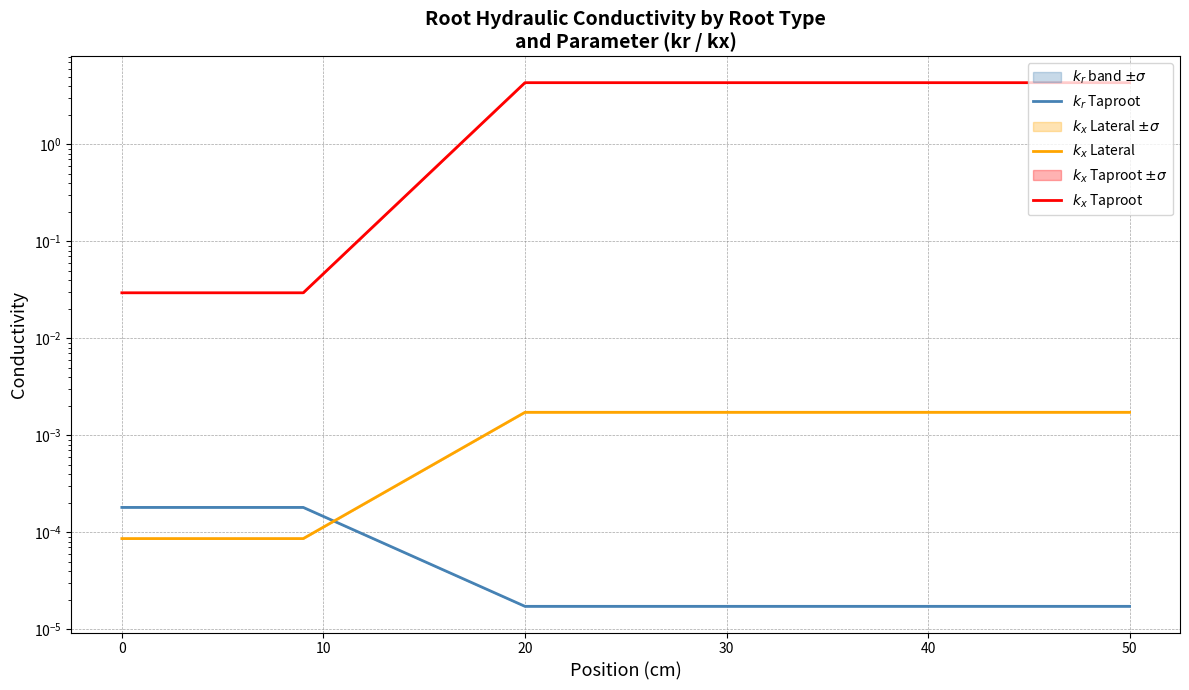

Reading left to right, what are all the values shown in this chart?

$k_r$ Taproot: 0.0	0.0	0.0	0.0
$k_x$ Lateral: 0.0	0.0	0.0	0.0
$k_x$ Taproot: 0.0	0.0	4.3	4.3